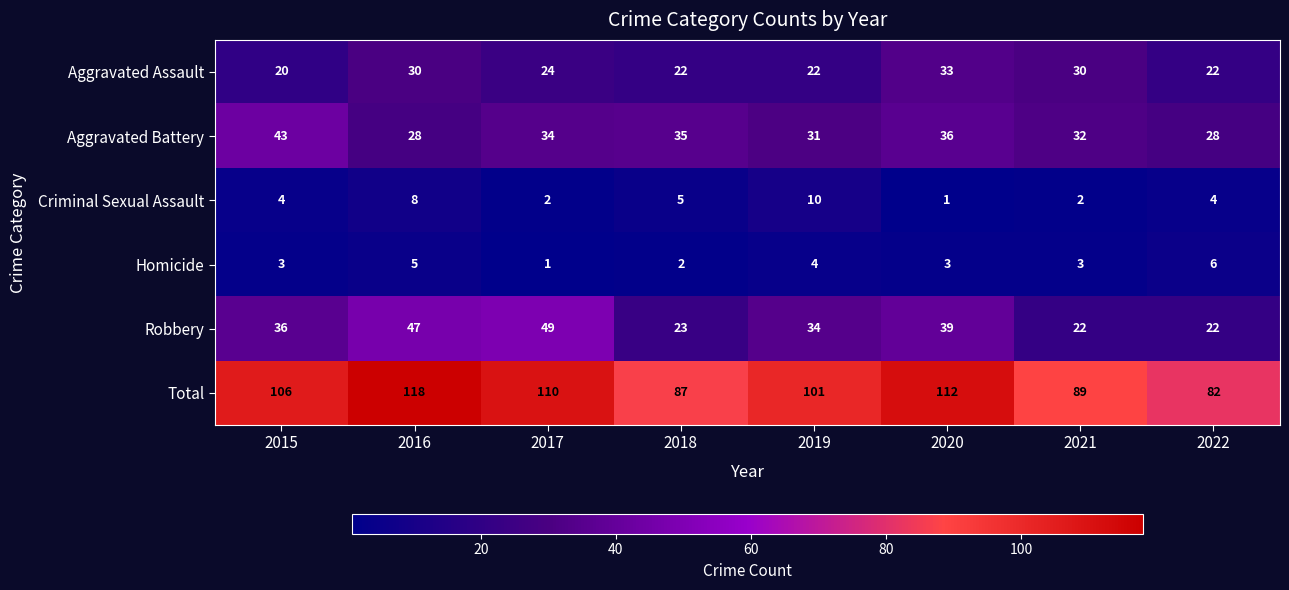

Is it true that Criminal Sexual Assault equals 2 at 2021?

True